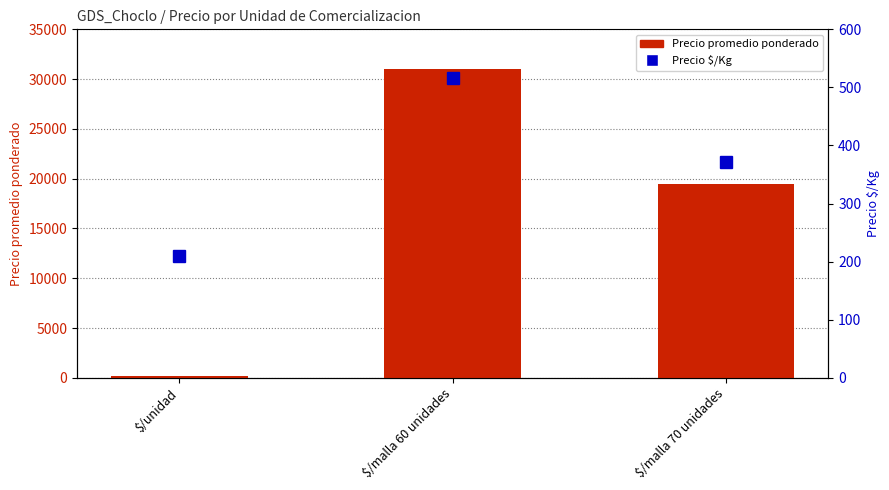

What is the highest value of the Precio $/Kg series?

517